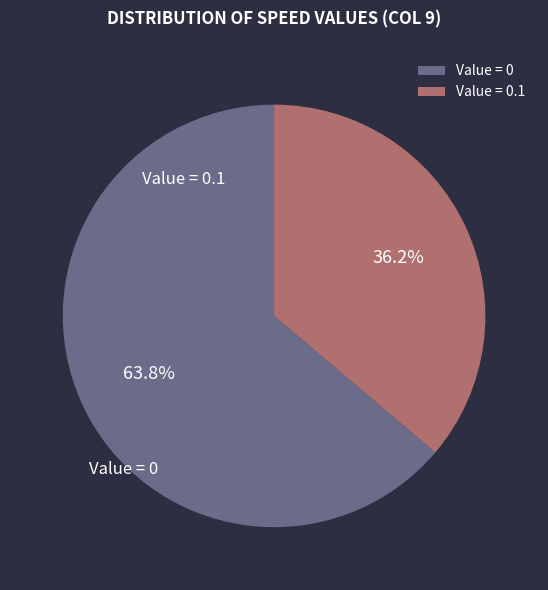

What is the total percentage of Value = 0 and Value = 0.1?

100.0%